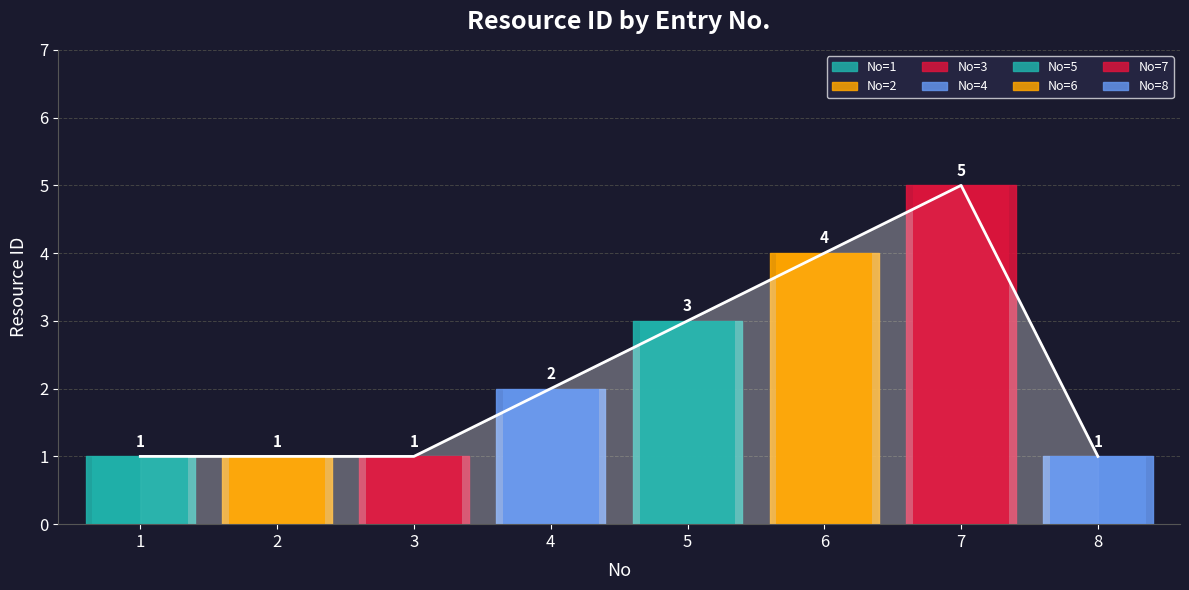

Which has a higher value, 4 or 5?

5